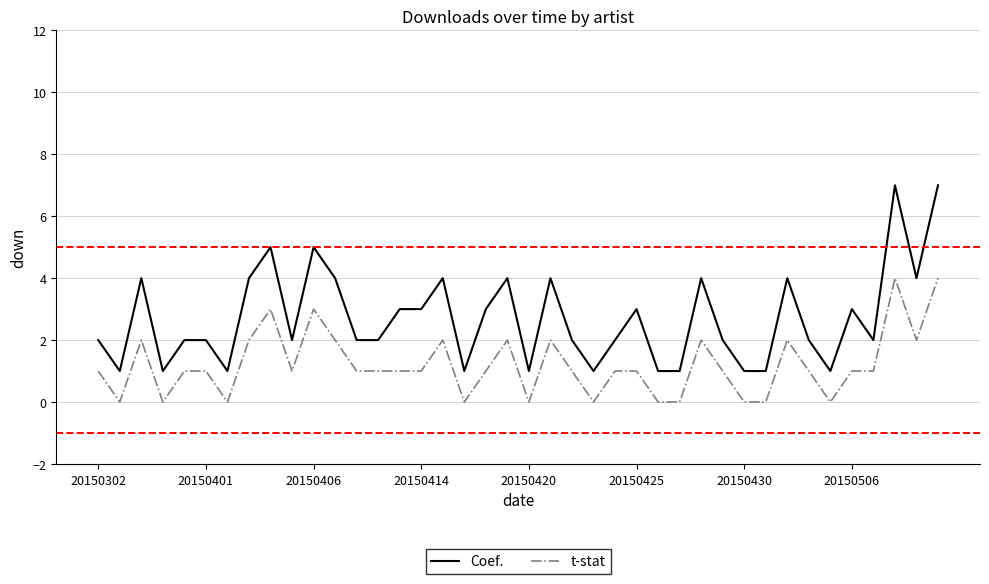

What is the maximum value for t-stat?

4